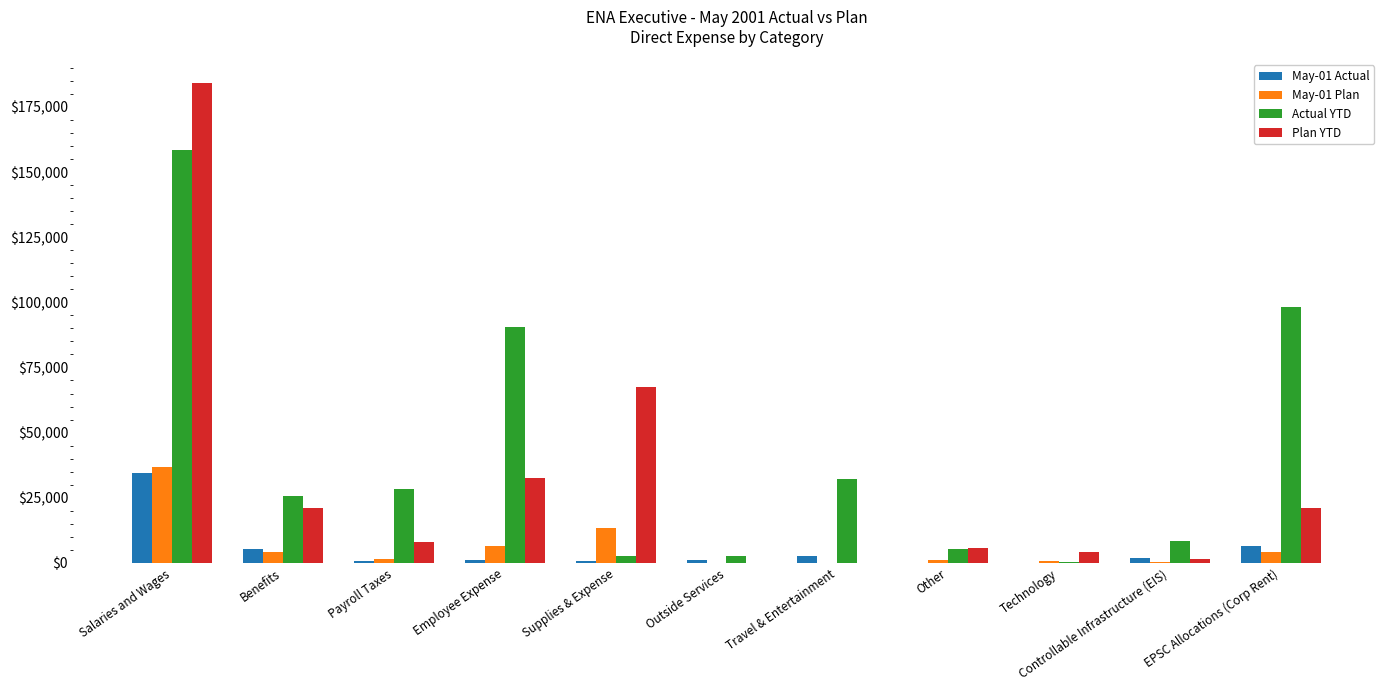

Which series has the widest spread of values?

Plan YTD